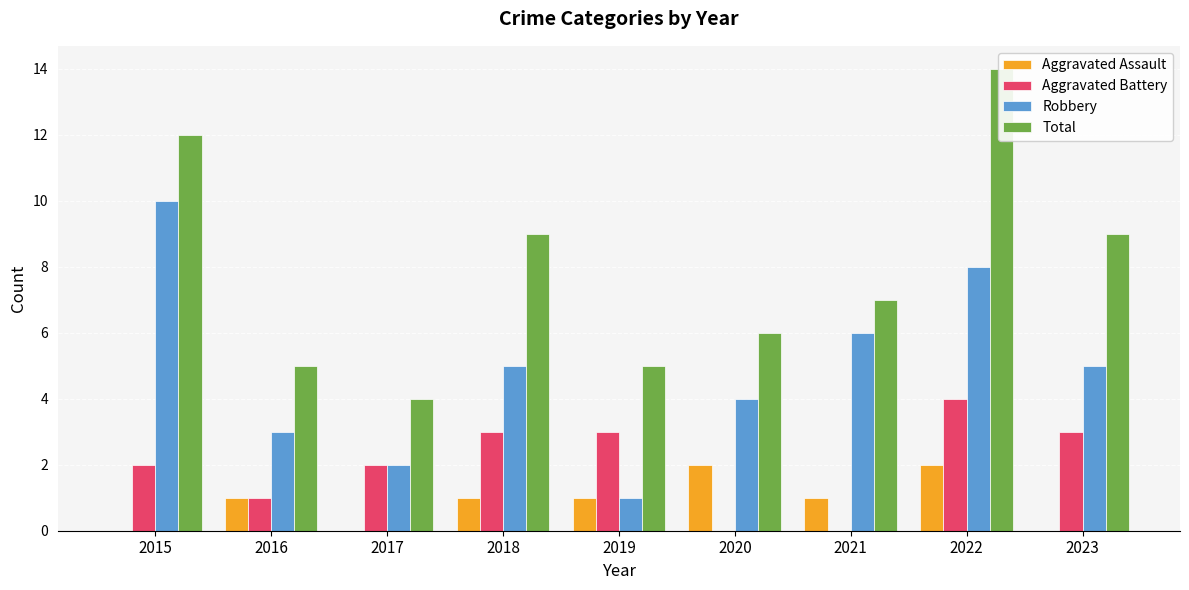

The value of Aggravated Battery at 2018 is 5. True or false?

False